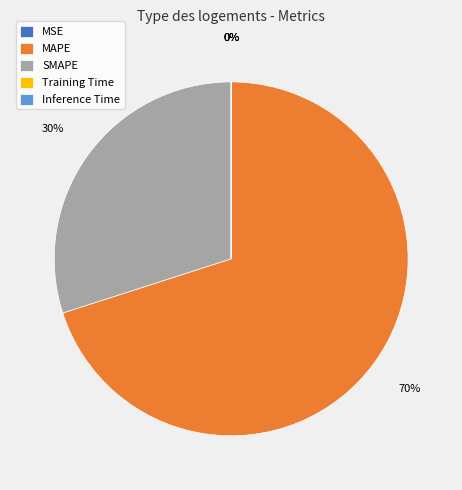

What is the largest slice in the pie chart?

MAPE